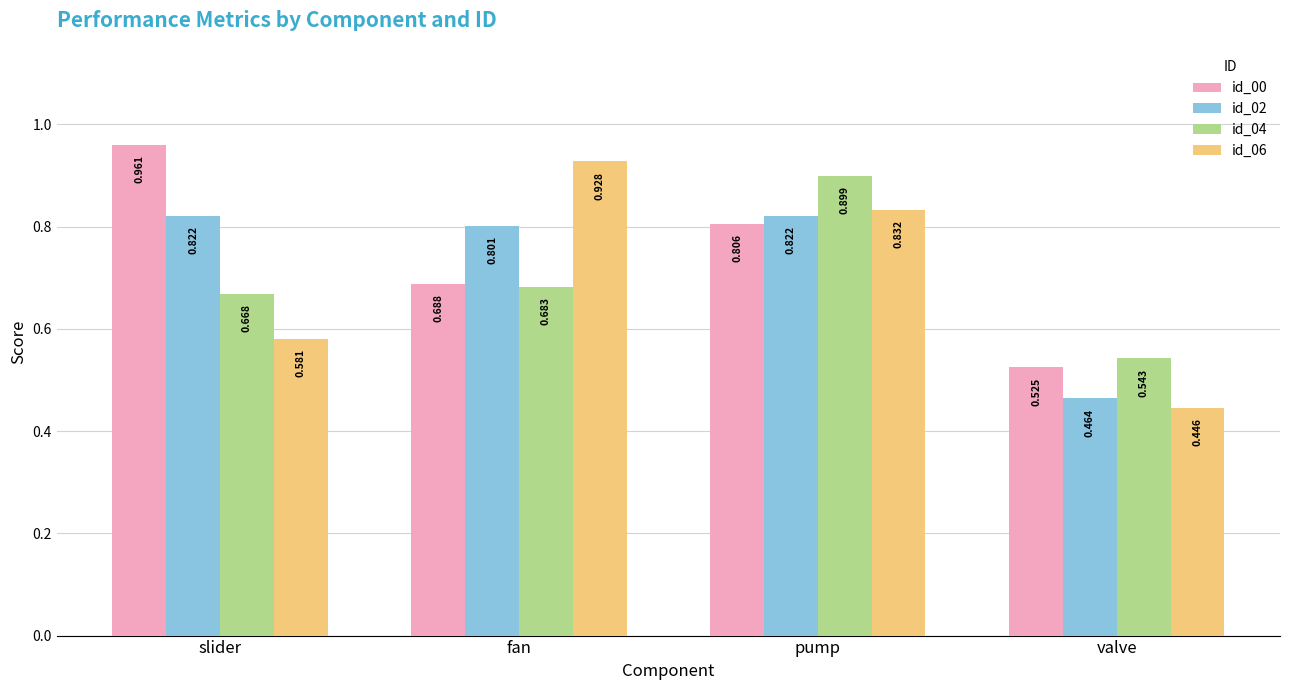

How many data points does each series have?

4